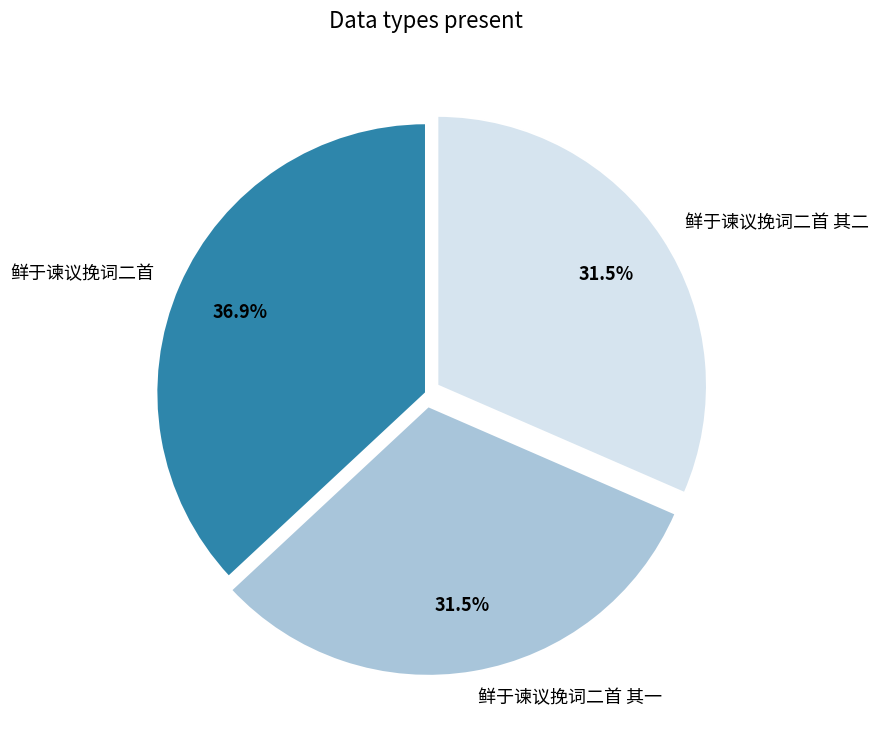

What is the largest slice in the pie chart?

鲜于谏议挽词二首